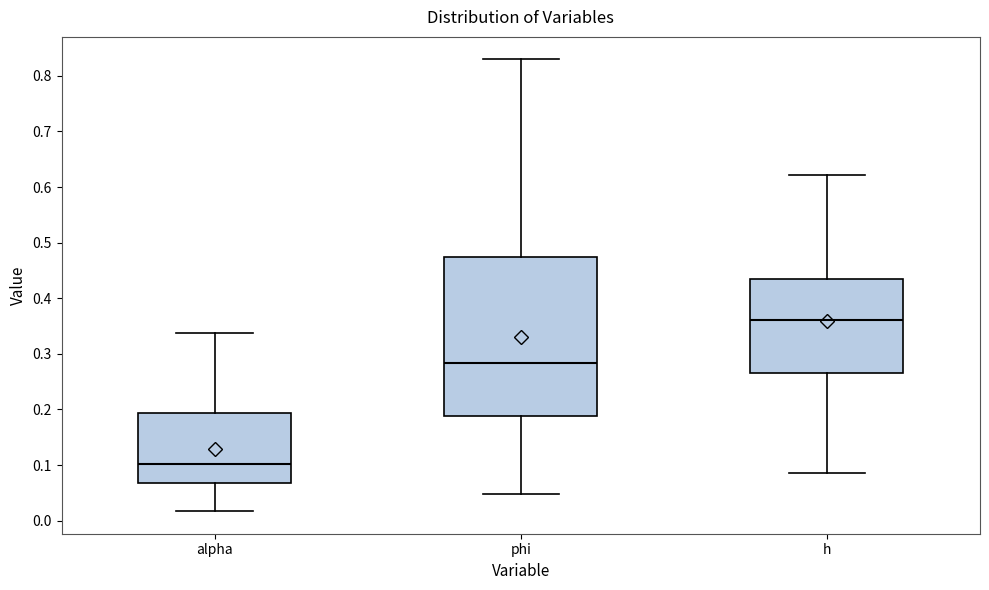

Reading left to right, transcribe this box plot: for each box, give where its median line is, the range the box spans, and where its two whiskers end, as read against the y-axis. The values are not printed on the chart, so give them approximately, as read against the axis.

alpha: median 0.10, box 0.07 to 0.19, whiskers 0.02 to 0.34
phi: median 0.28, box 0.19 to 0.47, whiskers 0.05 to 0.83
h: median 0.36, box 0.26 to 0.43, whiskers 0.09 to 0.62